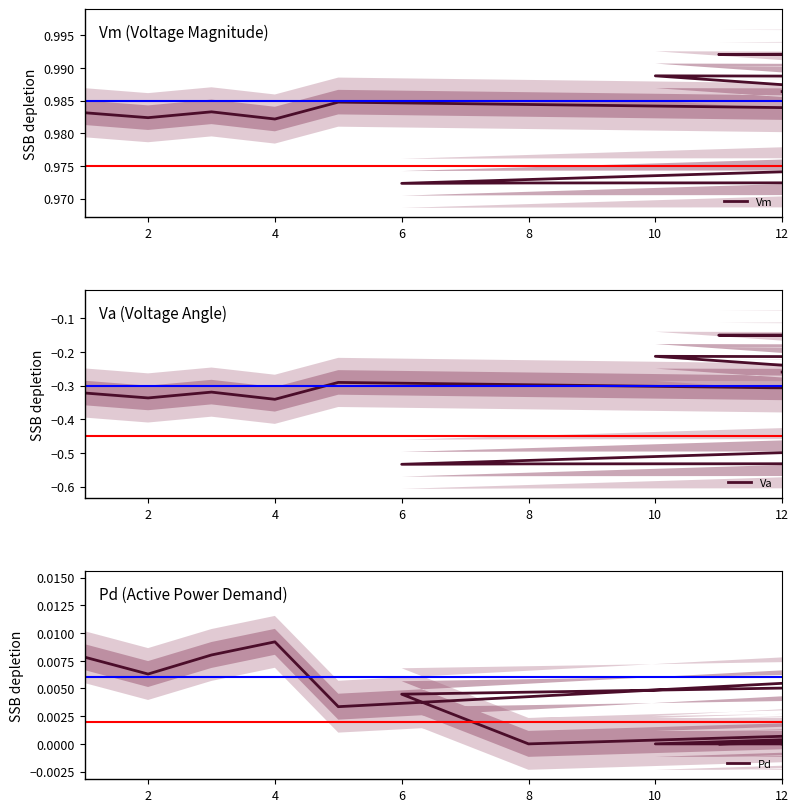

What is the approximate value of Va at 12?

-0.3